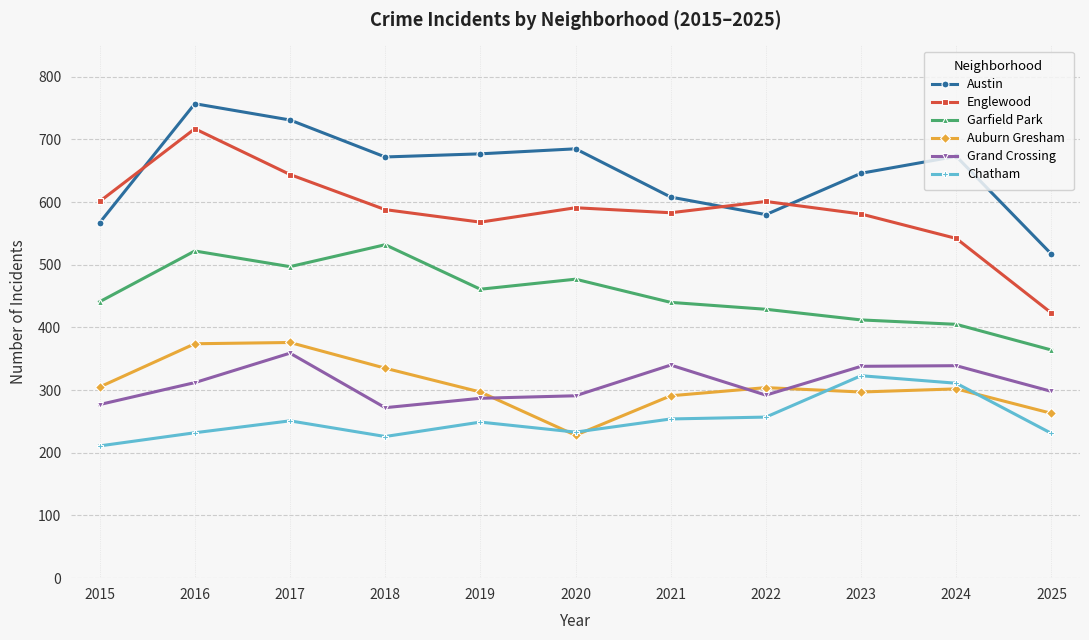

Which series has the widest spread of values?

Englewood